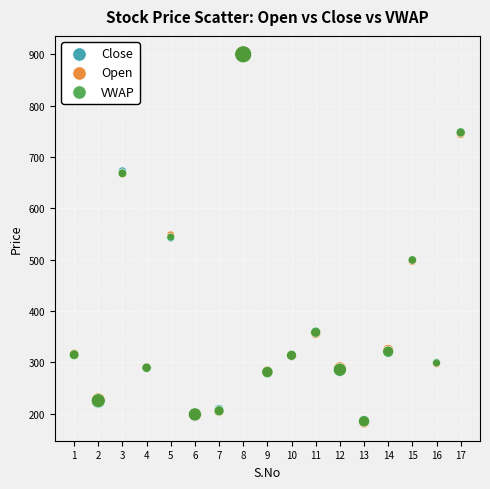

What are all the series names shown in the legend?

Close, Open, VWAP